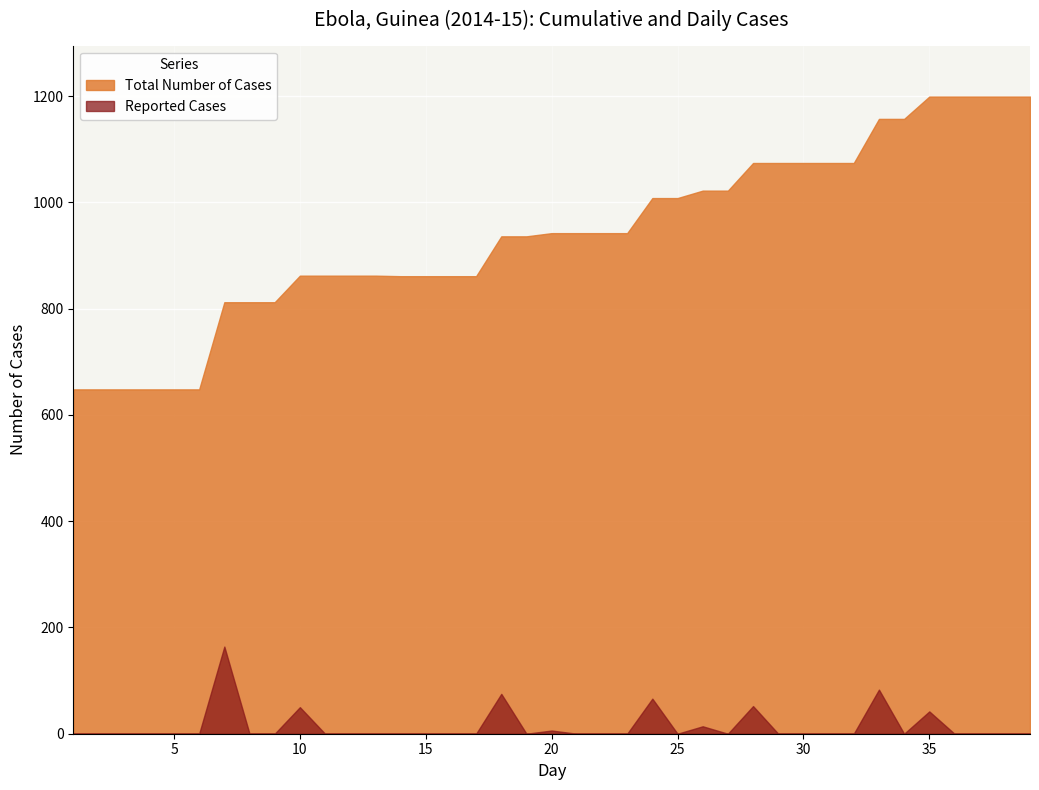

Read the Reported Cases value at 35.

42